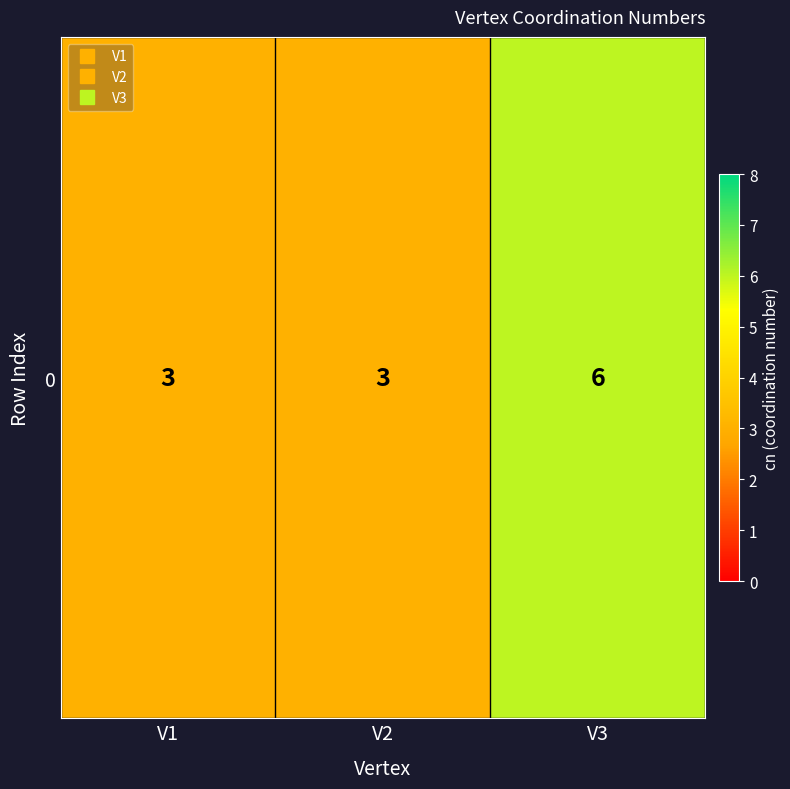

Is it true that the value at V3 is 6?

True